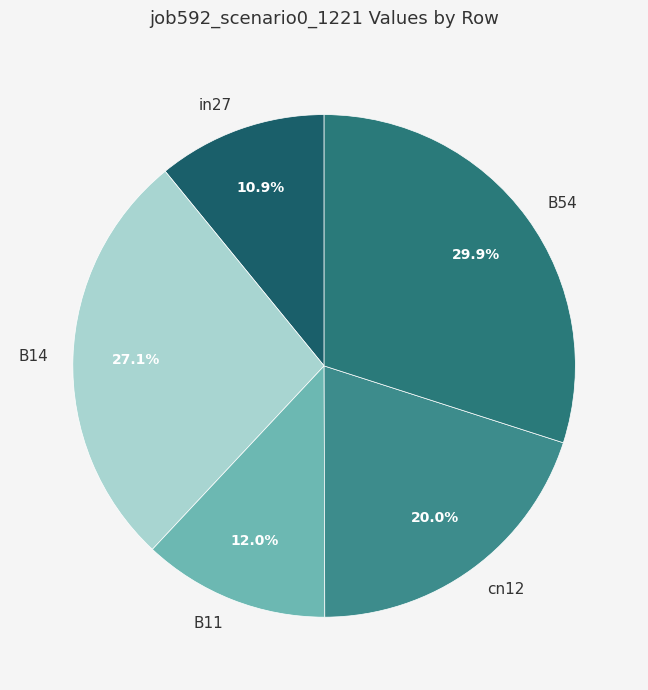

Which has a higher value, in27 or B54?

B54